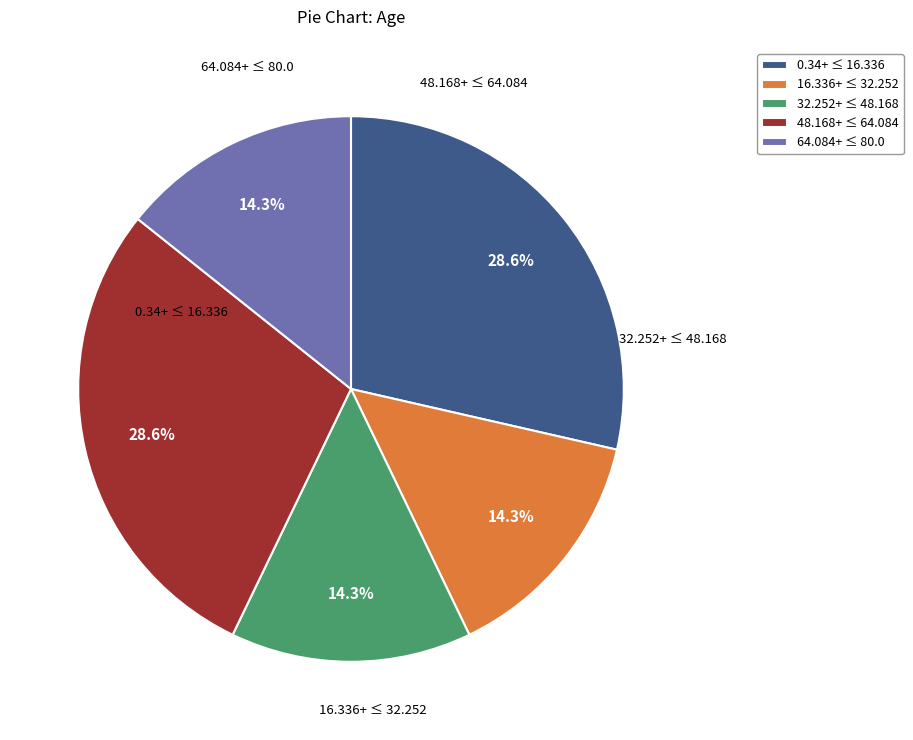

Does 64.084+ ≤ 80.0 account for over 50% of the chart?

No